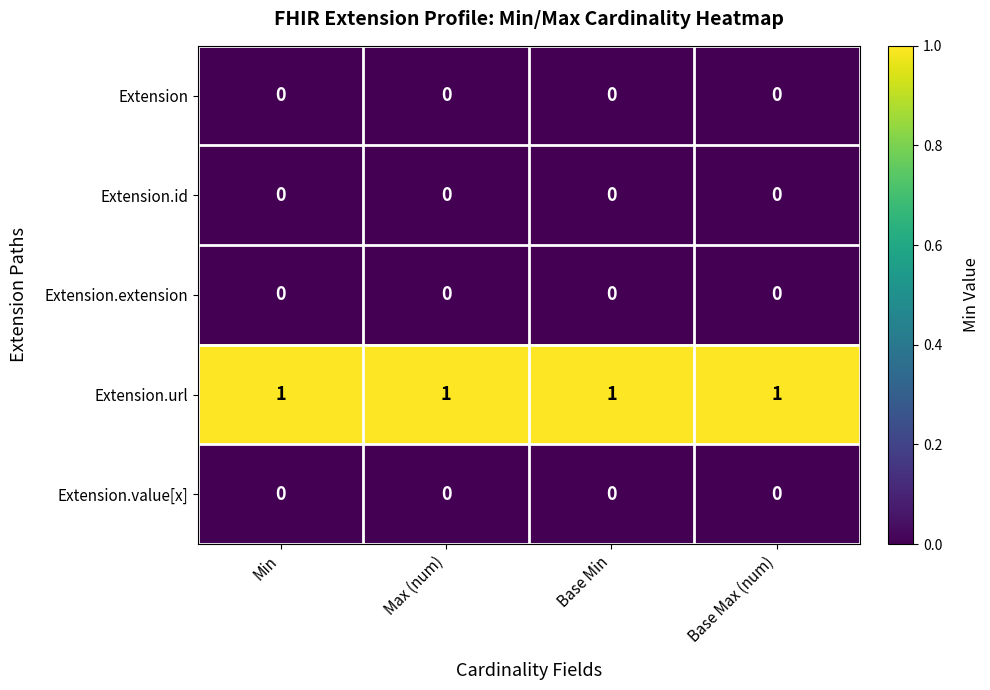

True or false: Extension has a value of 0 at Base Max (num).

True